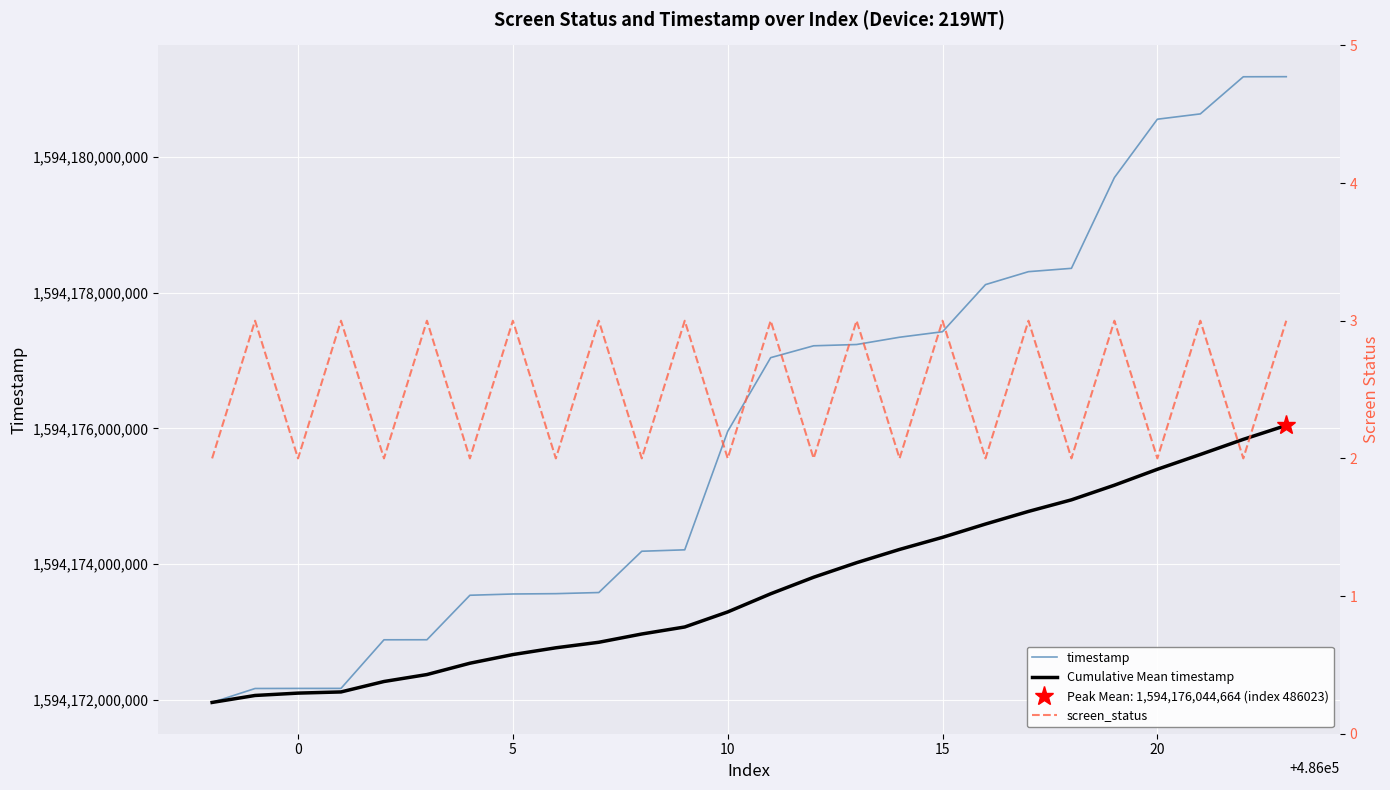

The value of Cumulative Mean timestamp at 10 is 1594173297494.2. True or false?

True